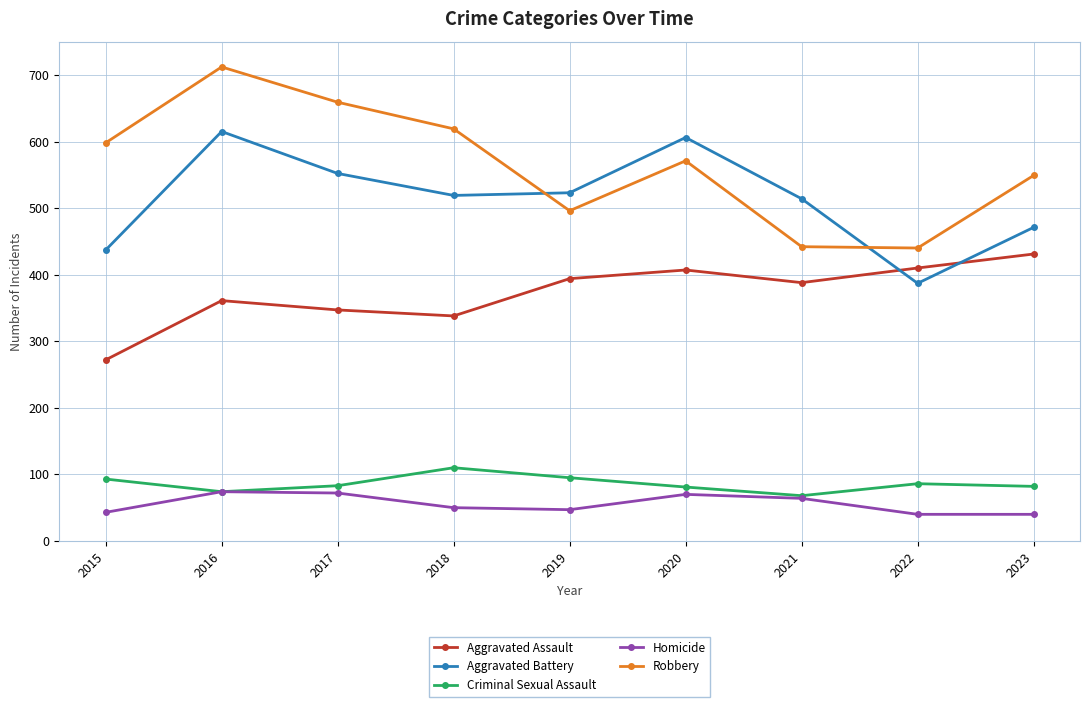

True or false: Robbery and Homicide cross at least once.

False